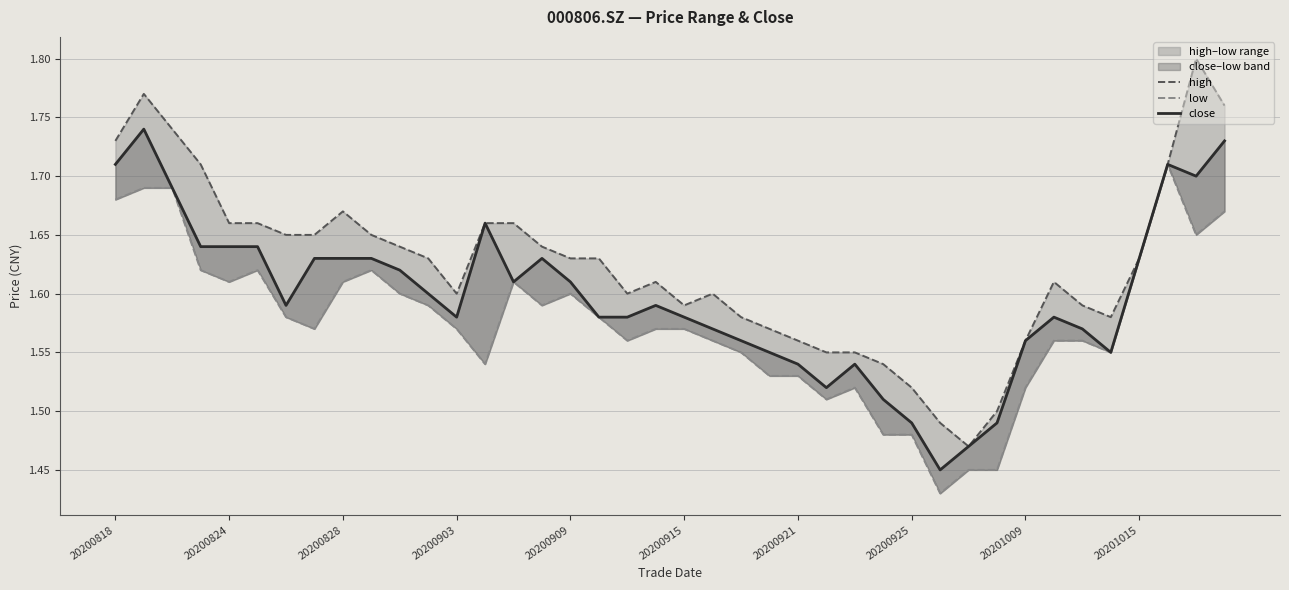

Which series has the largest total across all categories?

high